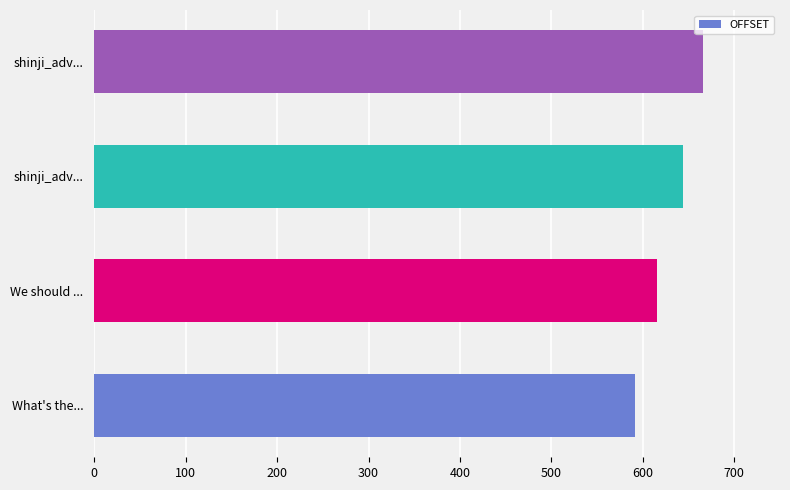

How many data points does each series have?

4